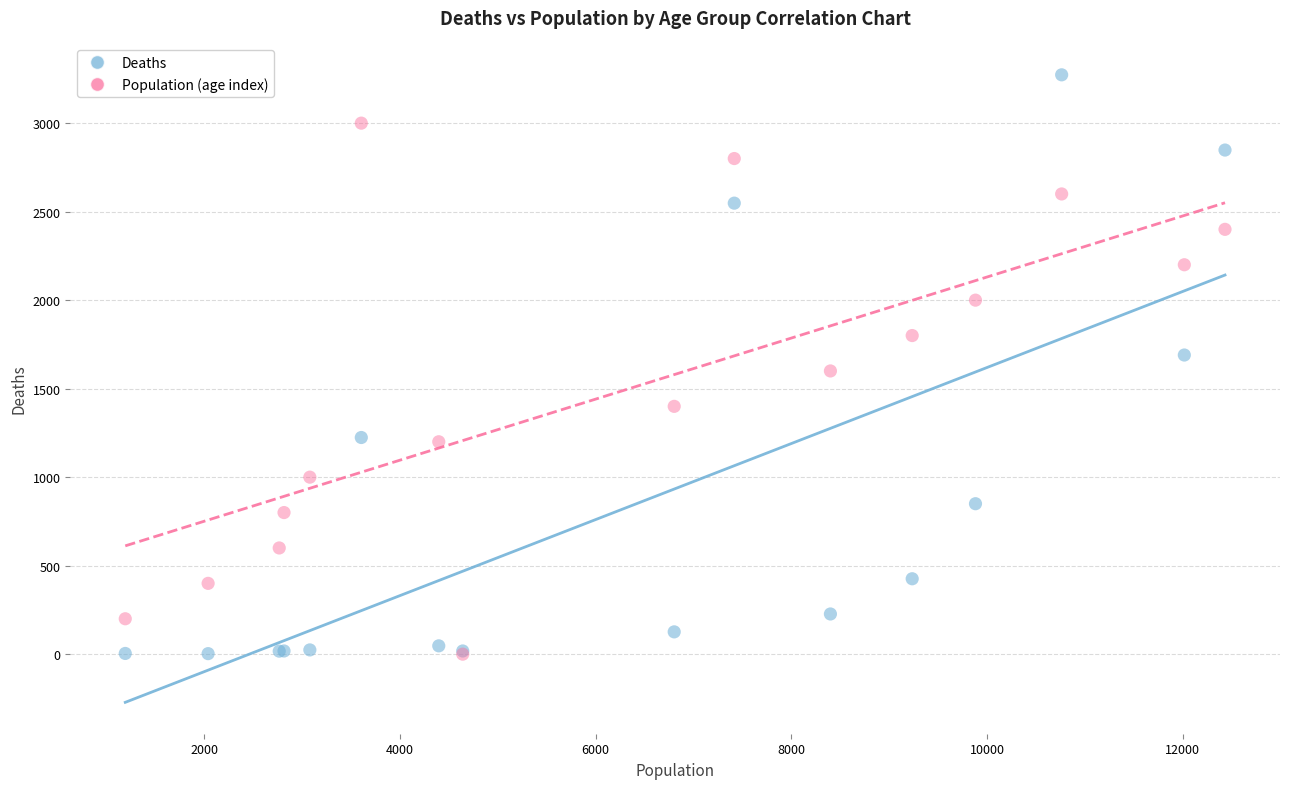

What are all the series names shown in the legend?

Deaths, Population (age index)